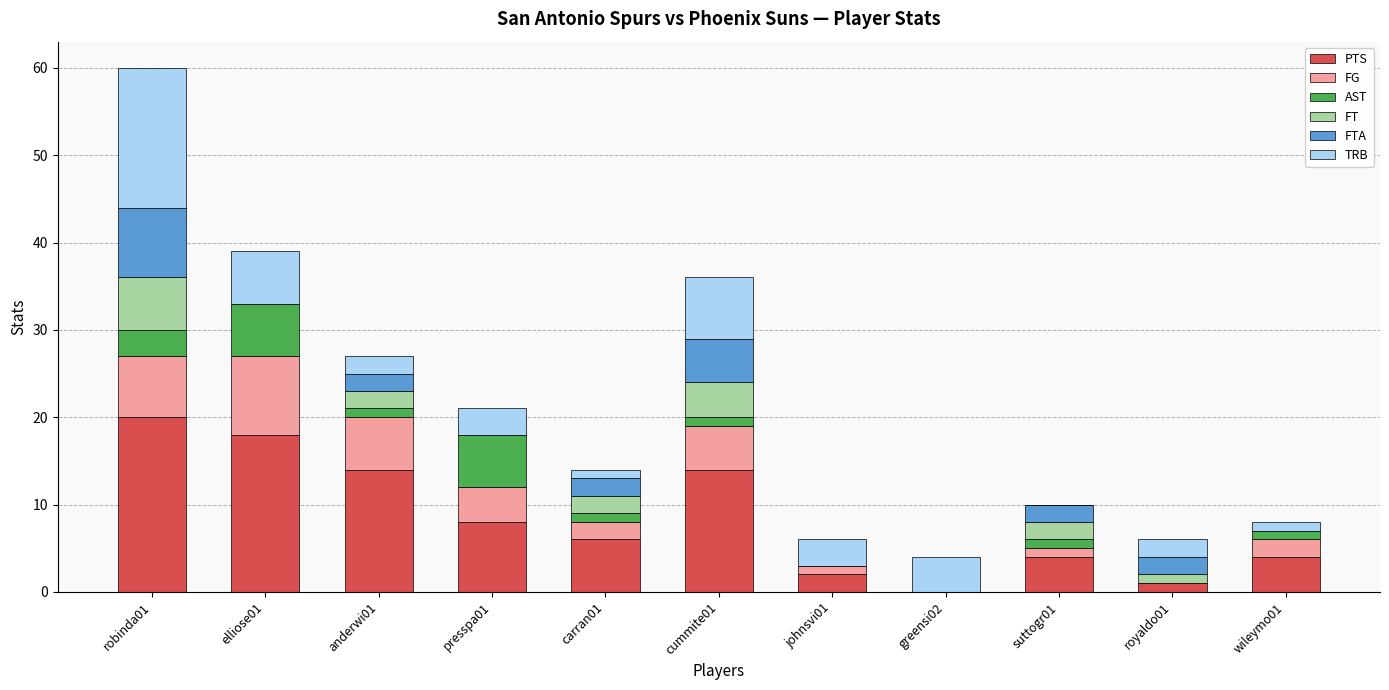

What is the maximum value for PTS?

20